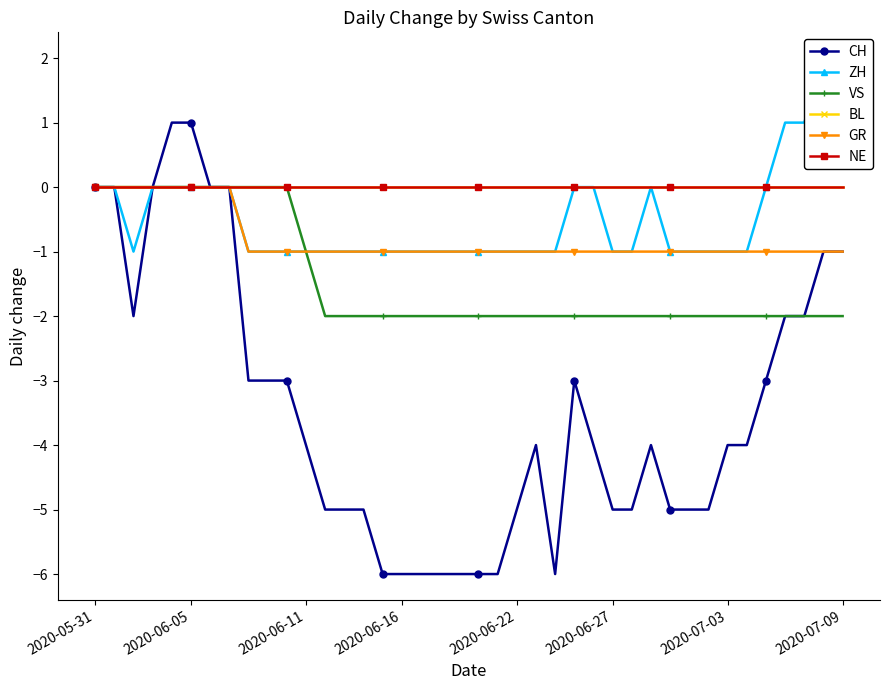

True or false: ZH and NE intersect in this chart.

False